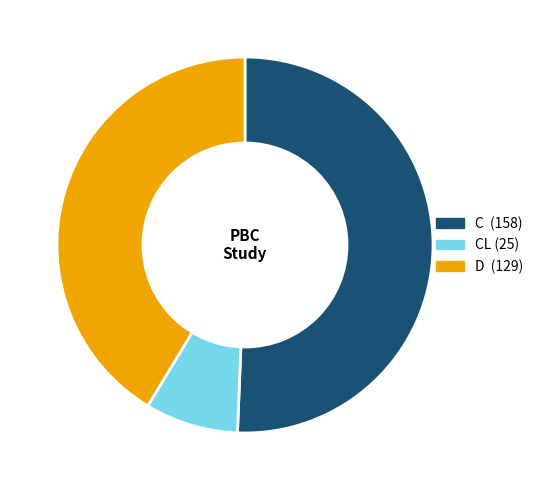

Is there a majority slice in this chart?

Yes